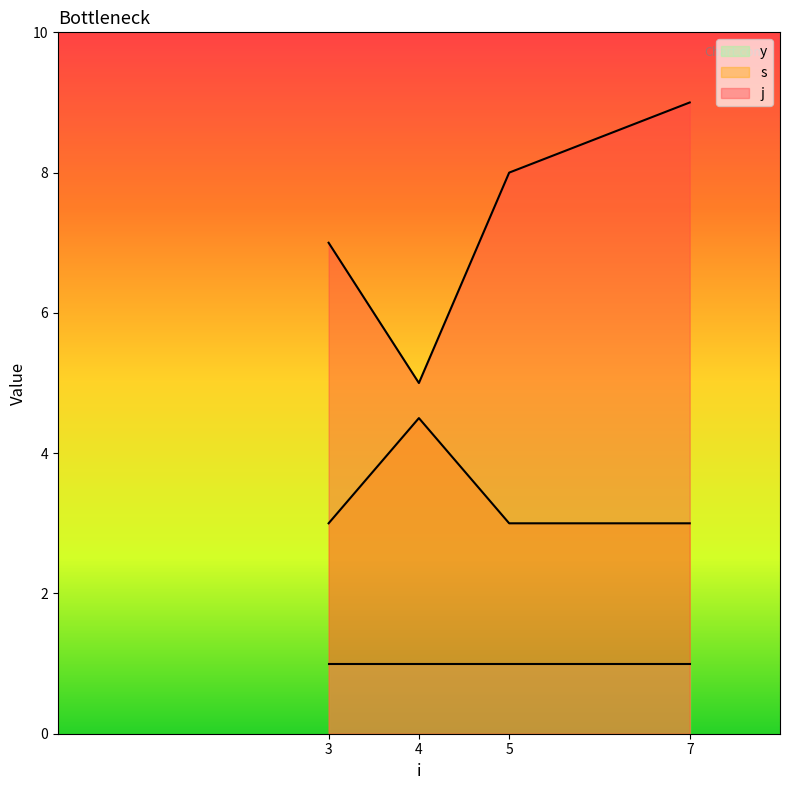

True or false: s has more than 2 points higher than both neighbors.

False